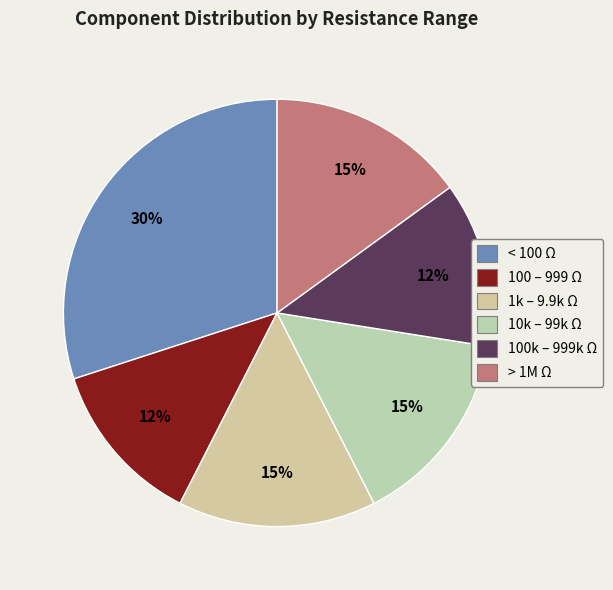

Is there a majority slice in this chart?

No